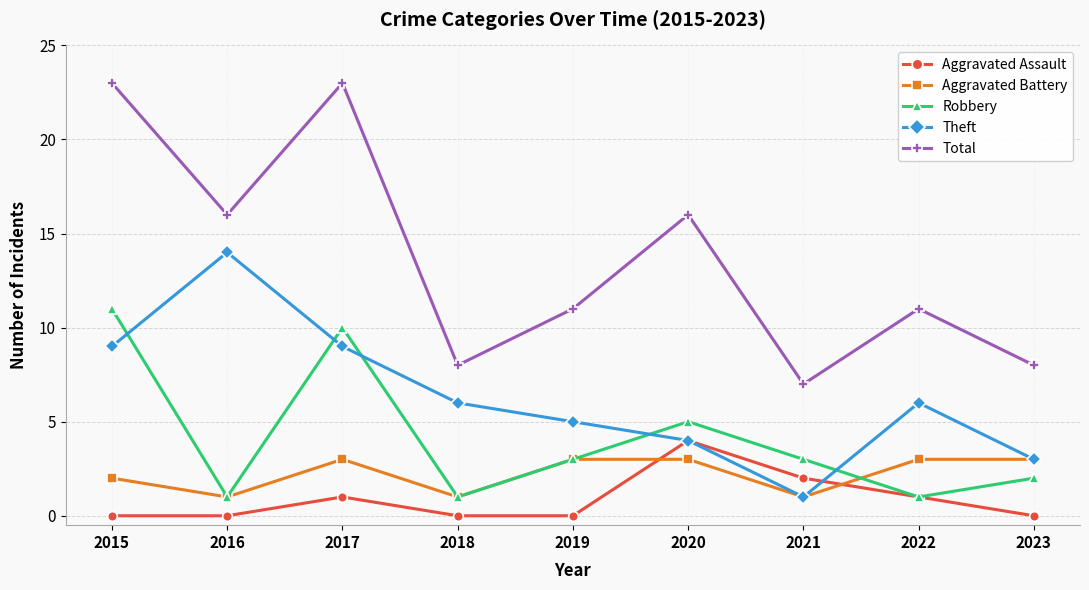

At which category does Total reach its first local peak?

2017